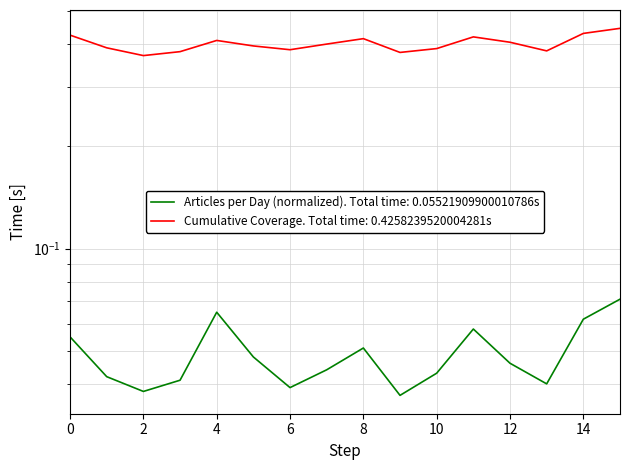

Reading left to right, transcribe all the data shown in this chart.

Articles per Day (normalized): 0.1	0.0	0.0	0.0	0.1	0.0	0.0	0.0	0.1	0.0	0.0	0.1	0.0	0.0	0.1	0.1
Cumulative Coverage: 0.4	0.4	0.4	0.4	0.4	0.4	0.4	0.4	0.4	0.4	0.4	0.4	0.4	0.4	0.4	0.4